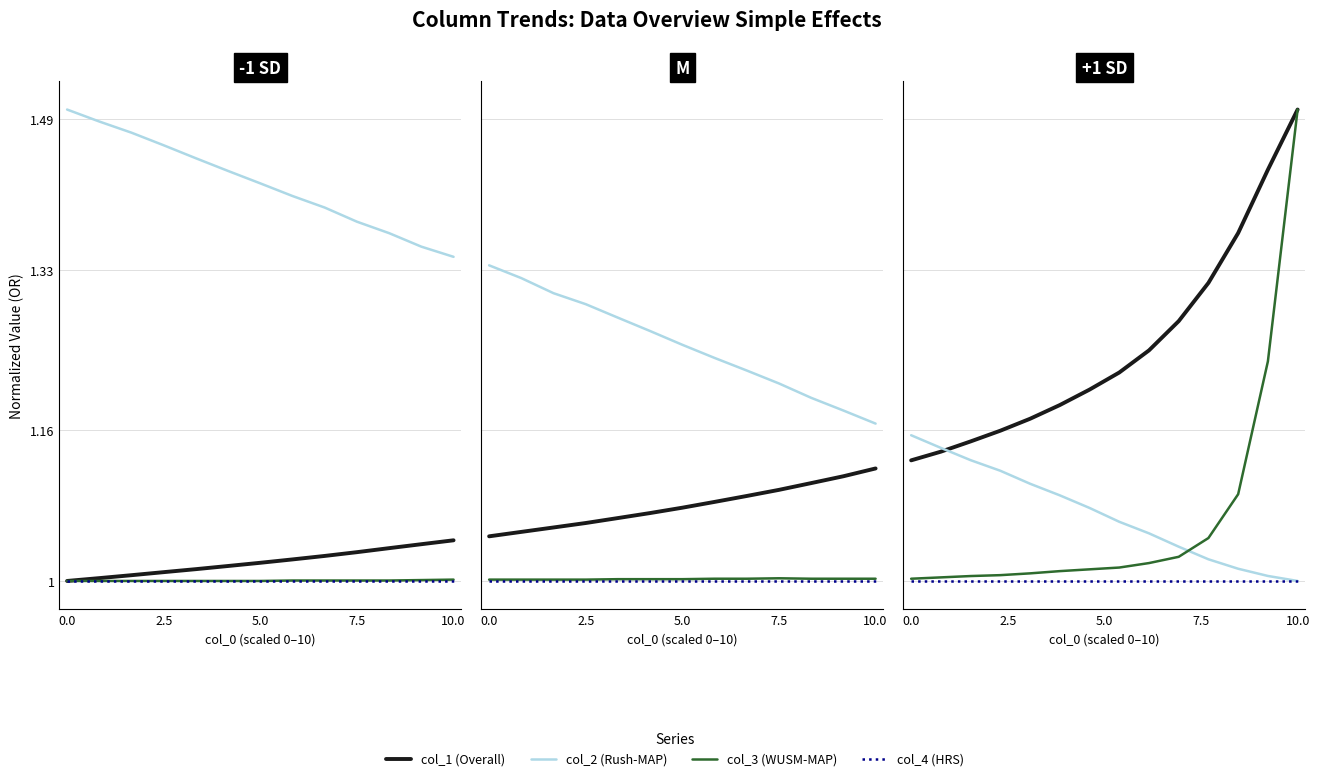

Is it true that col_4 (HRS) equals 1.0 at 2.5?

True